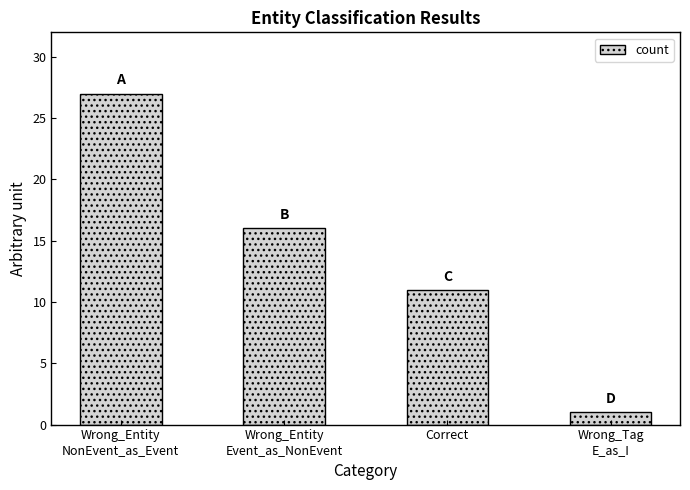

At which category does the chart reach its peak across all series?

Wrong_Entity
NonEvent_as_Event